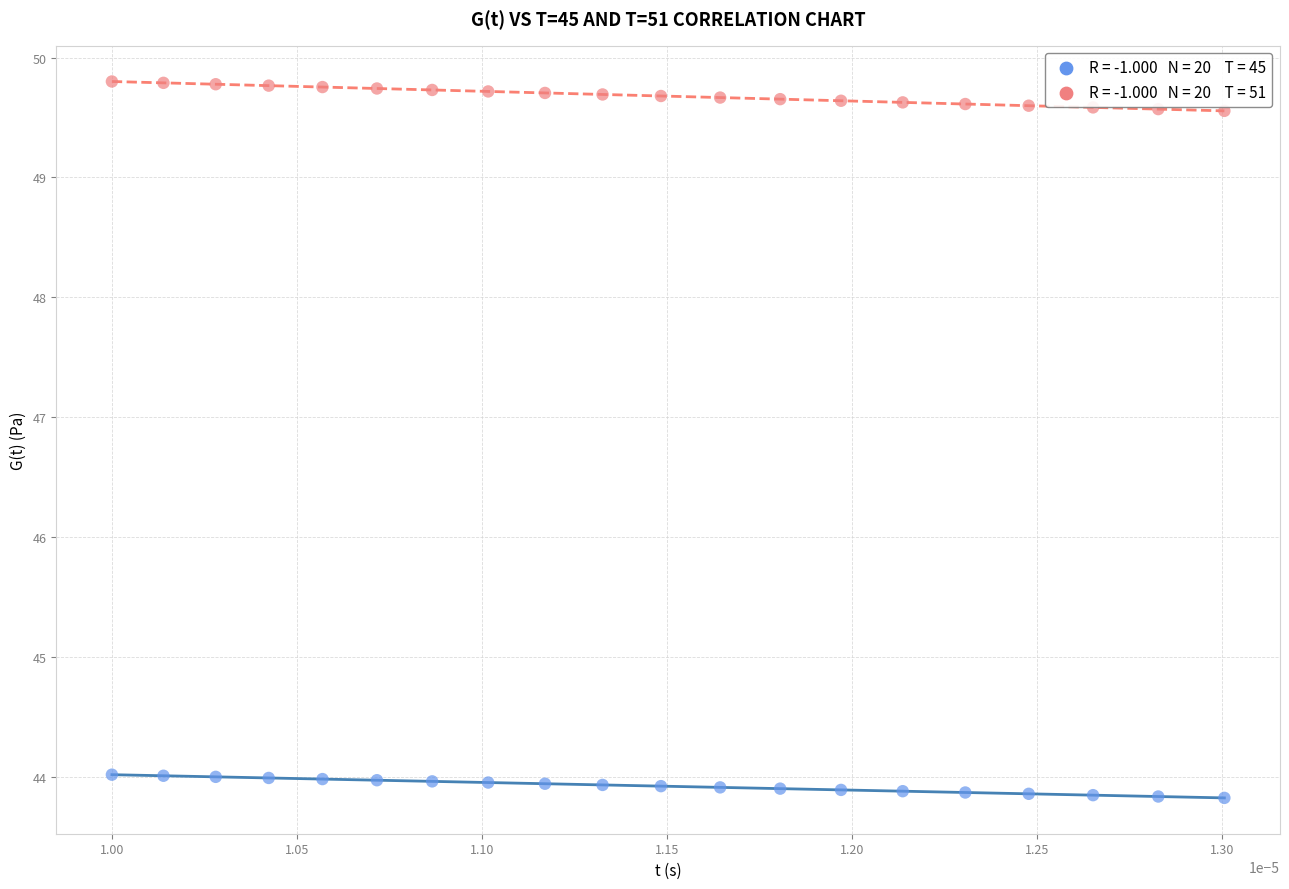

Across all data points, what is the range of Y values (max minus min)?

6.0